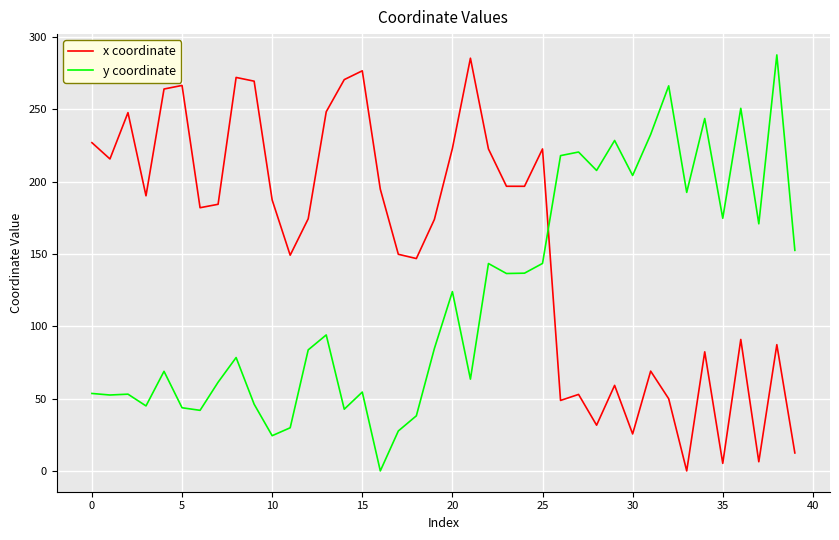

How many intersections are there between y coordinate and x coordinate?

1